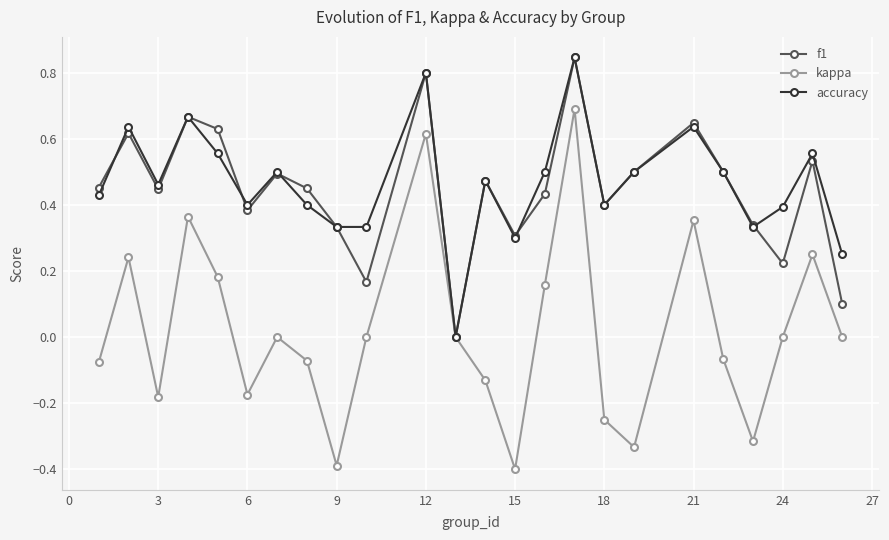

True or false: accuracy has more than 0 interior local peaks.

True